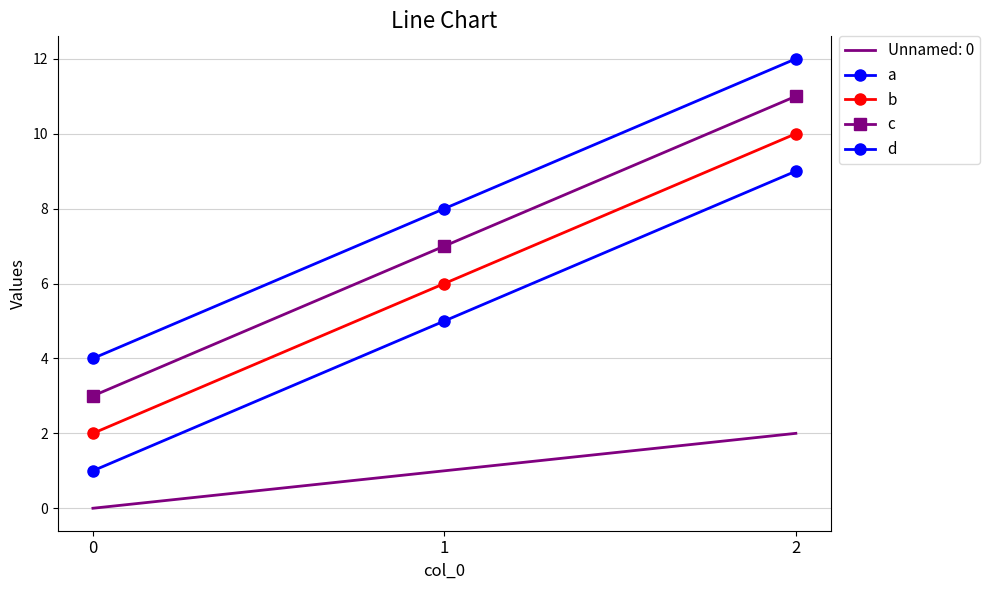

What is the greatest value displayed?

12